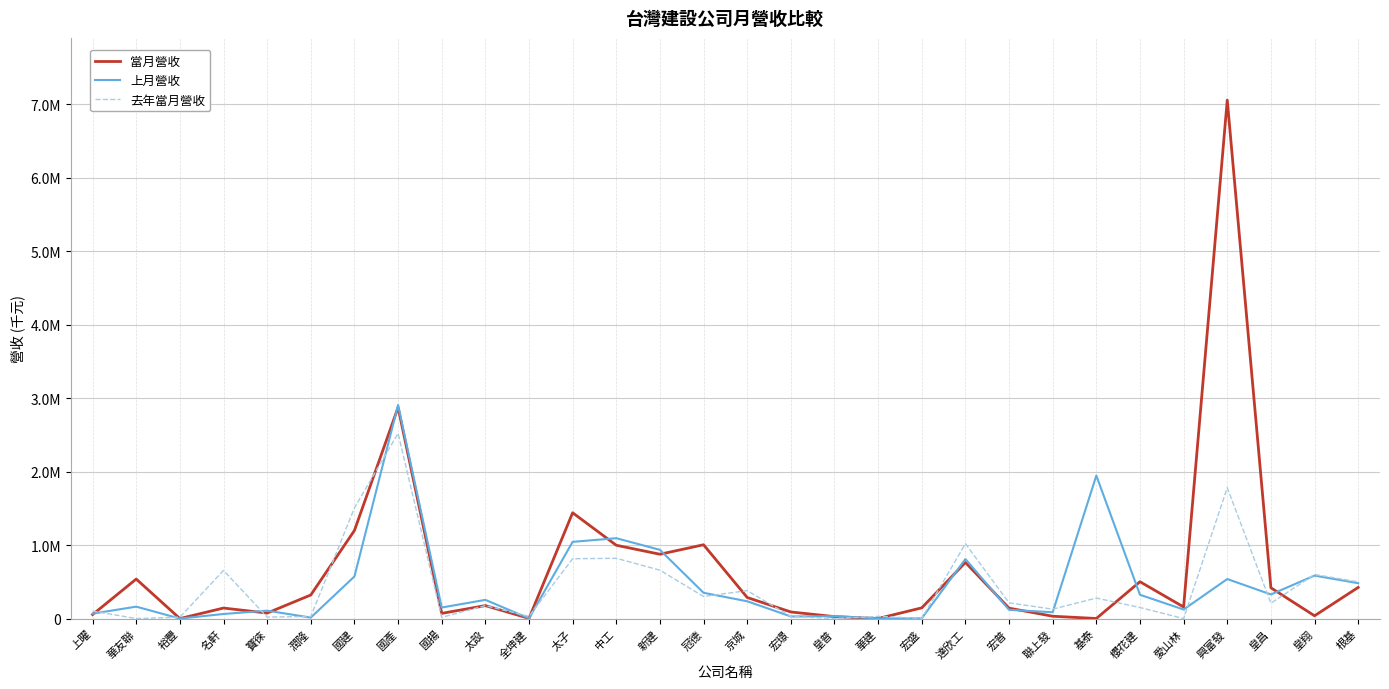

Which series has the widest spread of values?

當月營收